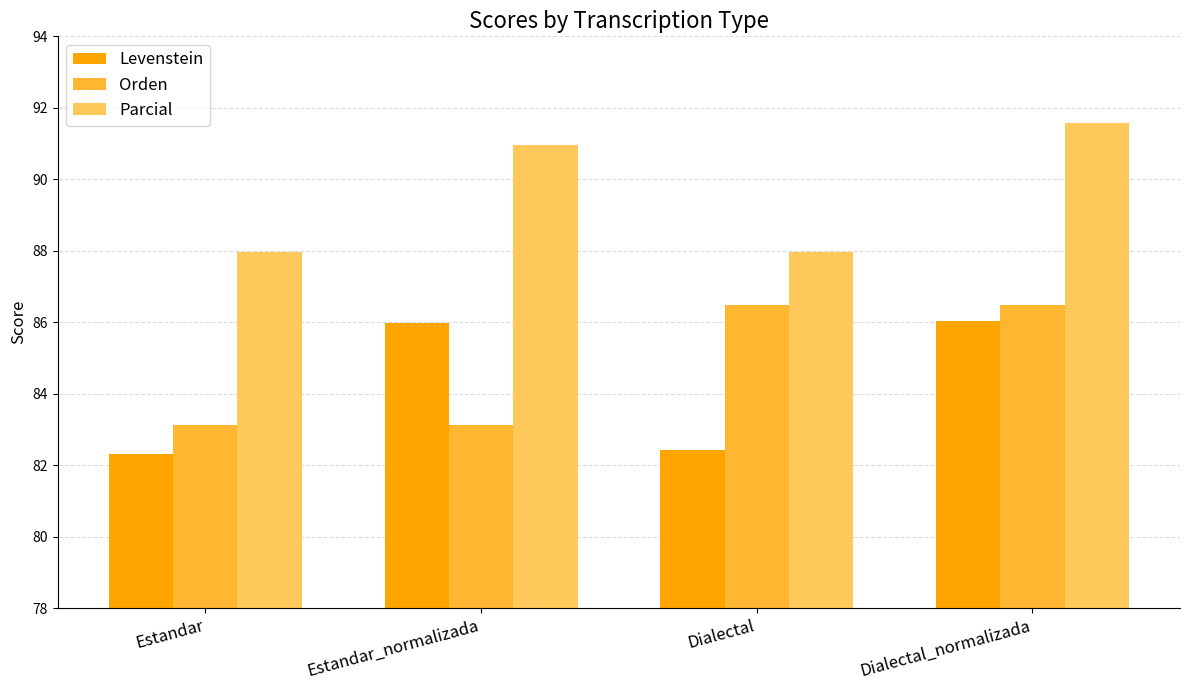

How many bars are there in each group?

3